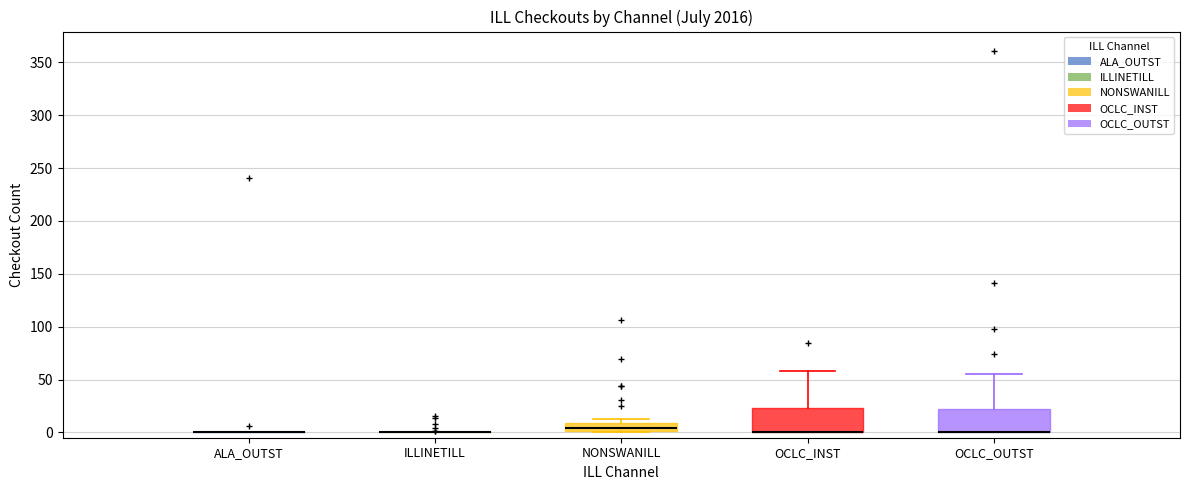

Where is the lower edge of the box for OCLC_INST on the y-axis? The values are not printed on the chart, so give them approximately, as read against the axis.

0